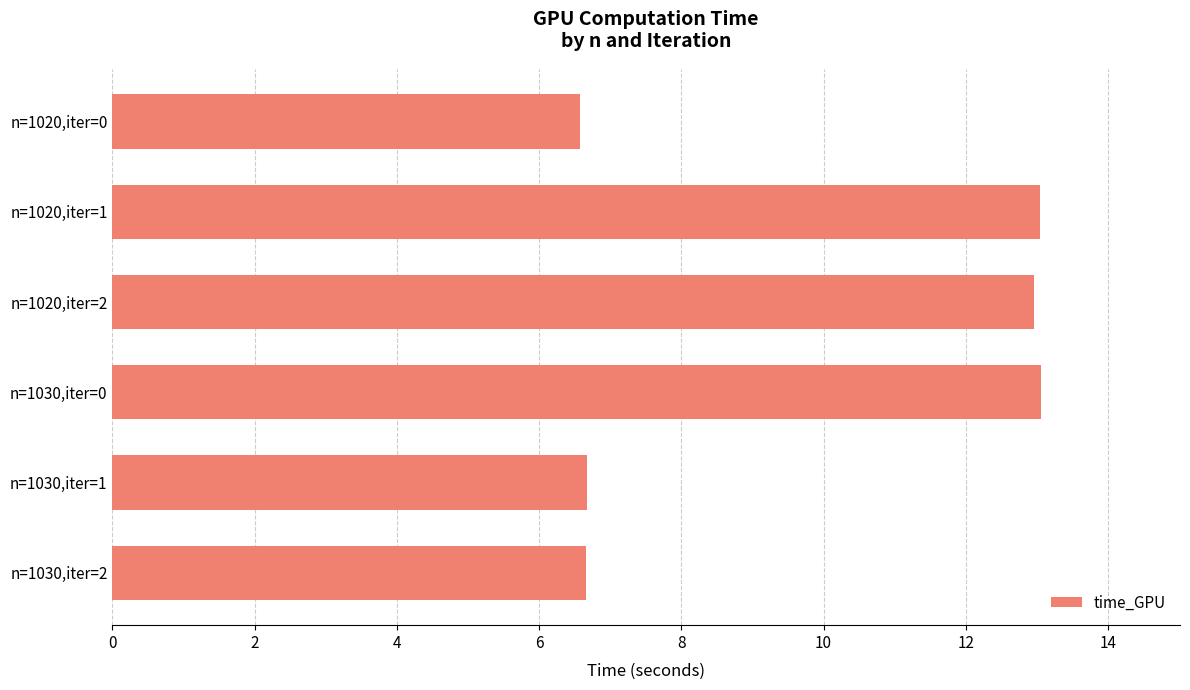

What is the change in value from n=1020,iter=1 to n=1030,iter=2?

-6.4